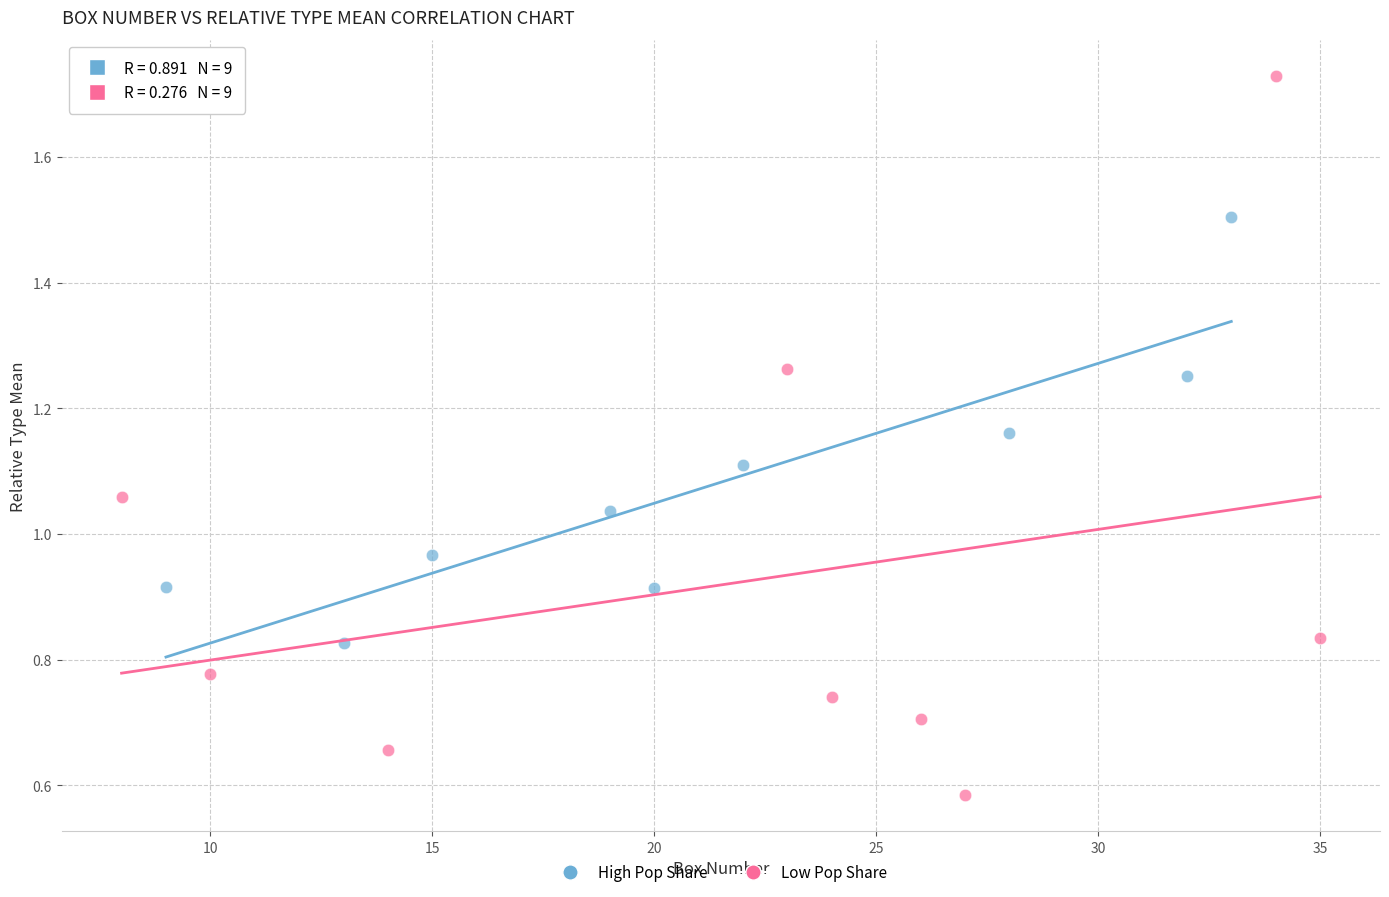

Which series has the widest spread of Y values?

Low Pop Share